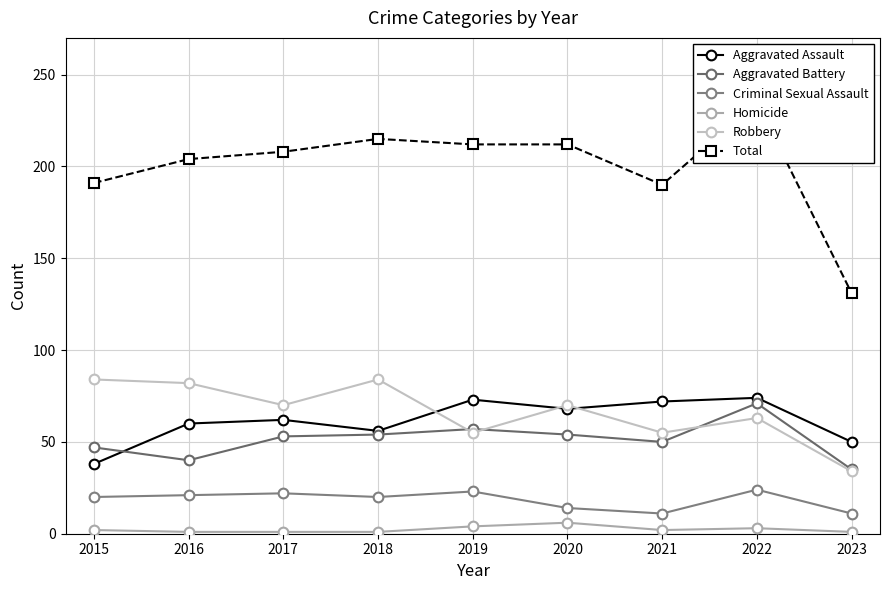

The Homicide series shows 2 at 2022. True or false?

False